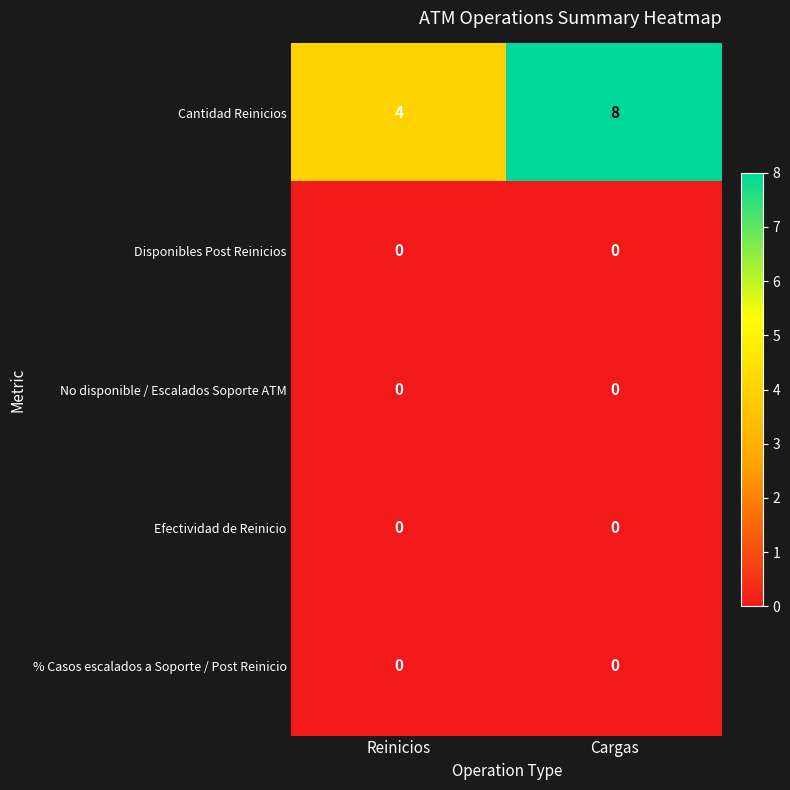

Reading left to right, extract all data points from this chart.

Cantidad Reinicios: 4	8
Disponibles Post Reinicios: 0	0
No disponible / Escalados Soporte ATM: 0	0
Efectividad de Reinicio: 0	0
% Casos escalados a Soporte / Post Reinicio: 0	0